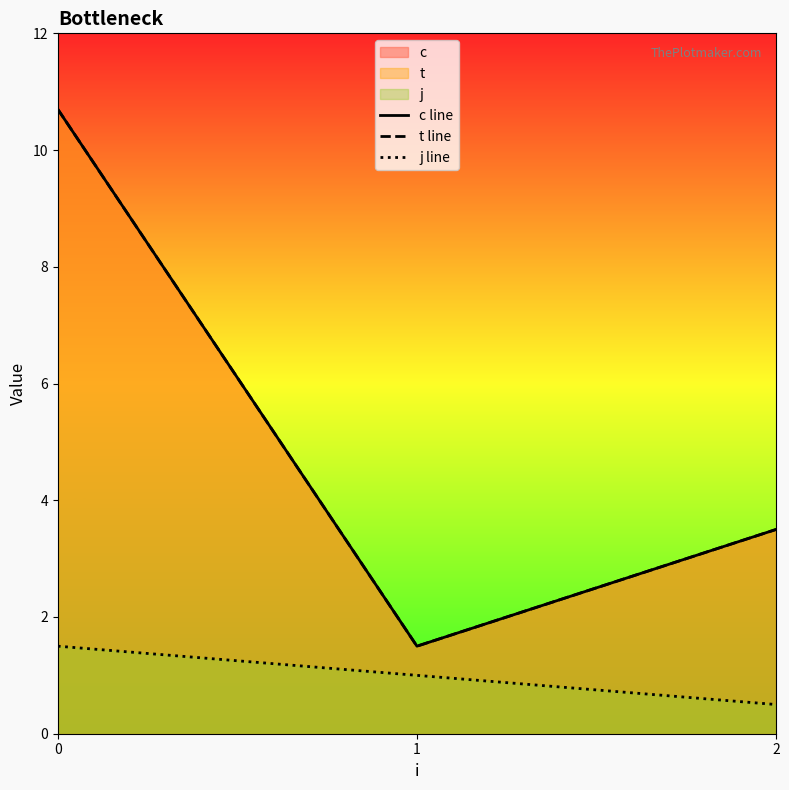

What is the average value of the c line series?

5.2